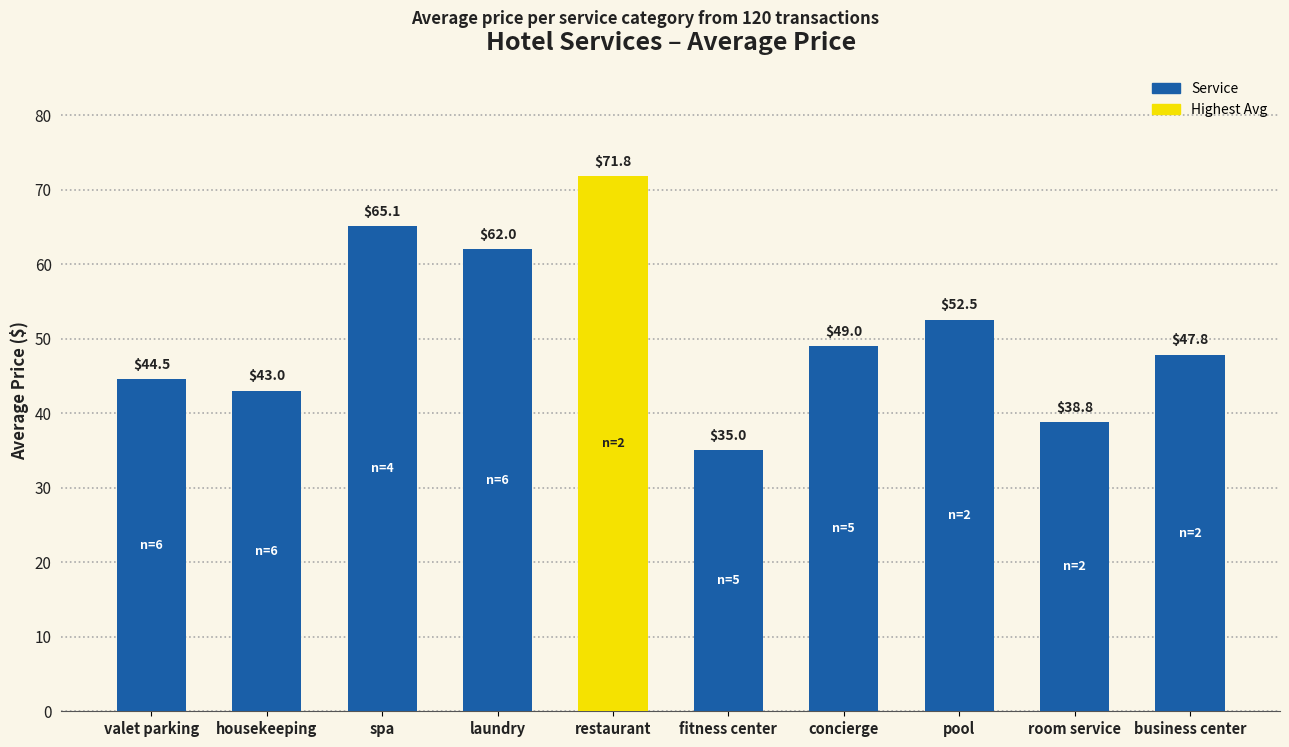

What is the value of the 4th bar from the left?

62.0